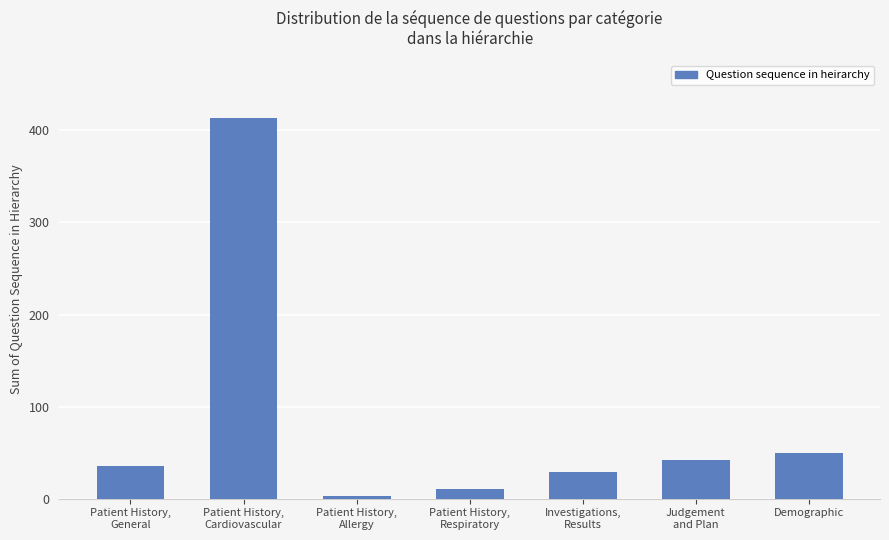

How many bars are there in total?

7